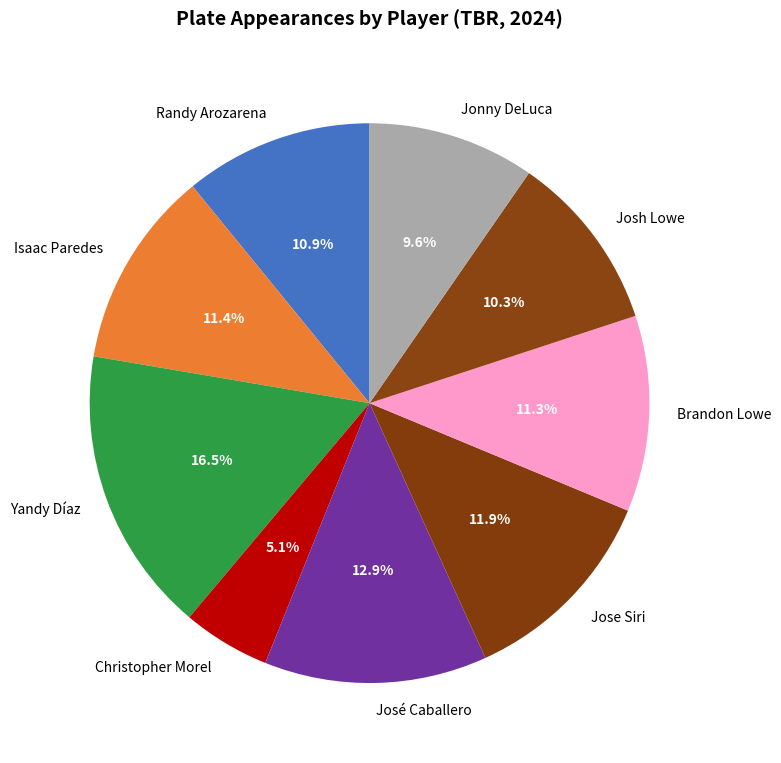

Which has a higher value, José Caballero or Yandy Díaz?

Yandy Díaz